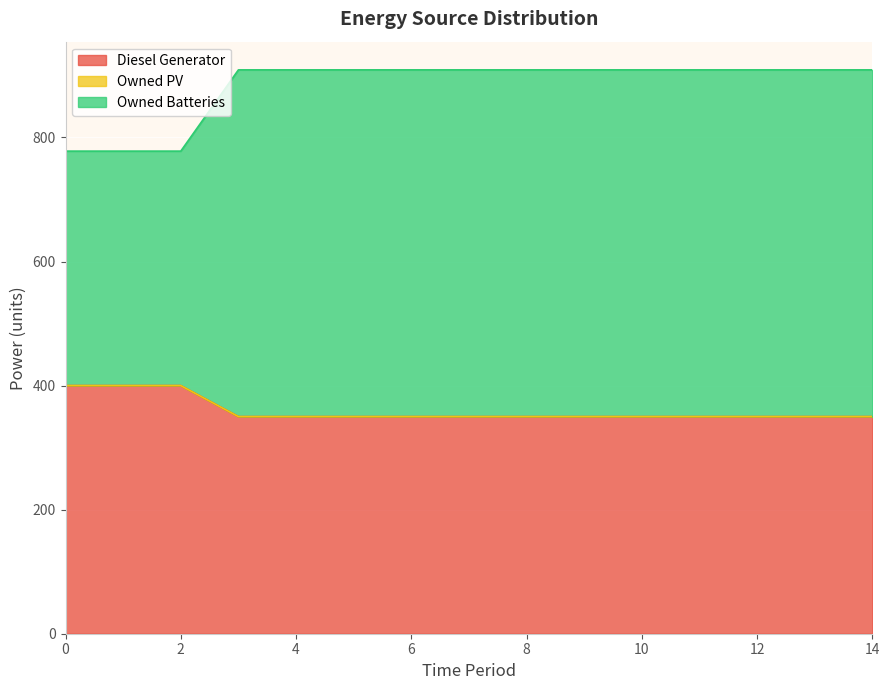

Between 6 and 14, which is larger?

6